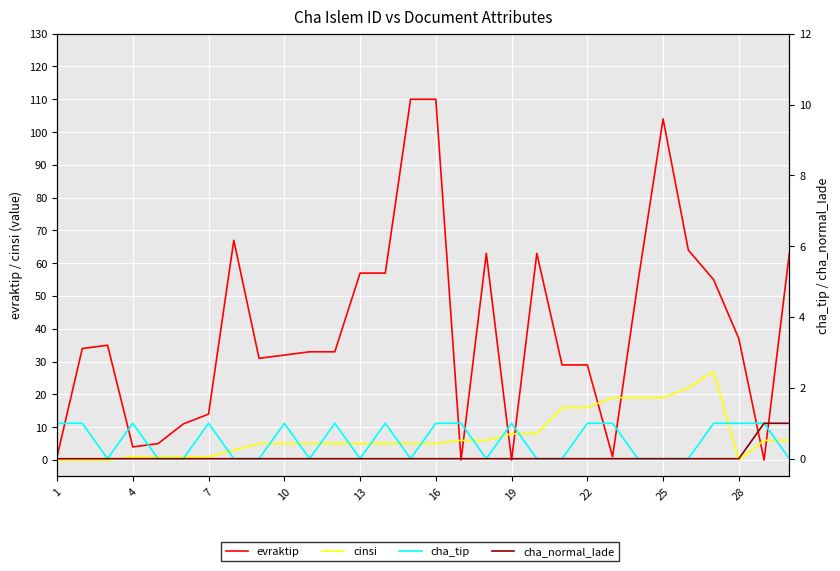

At how many categories does at least one series exceed 10?

24